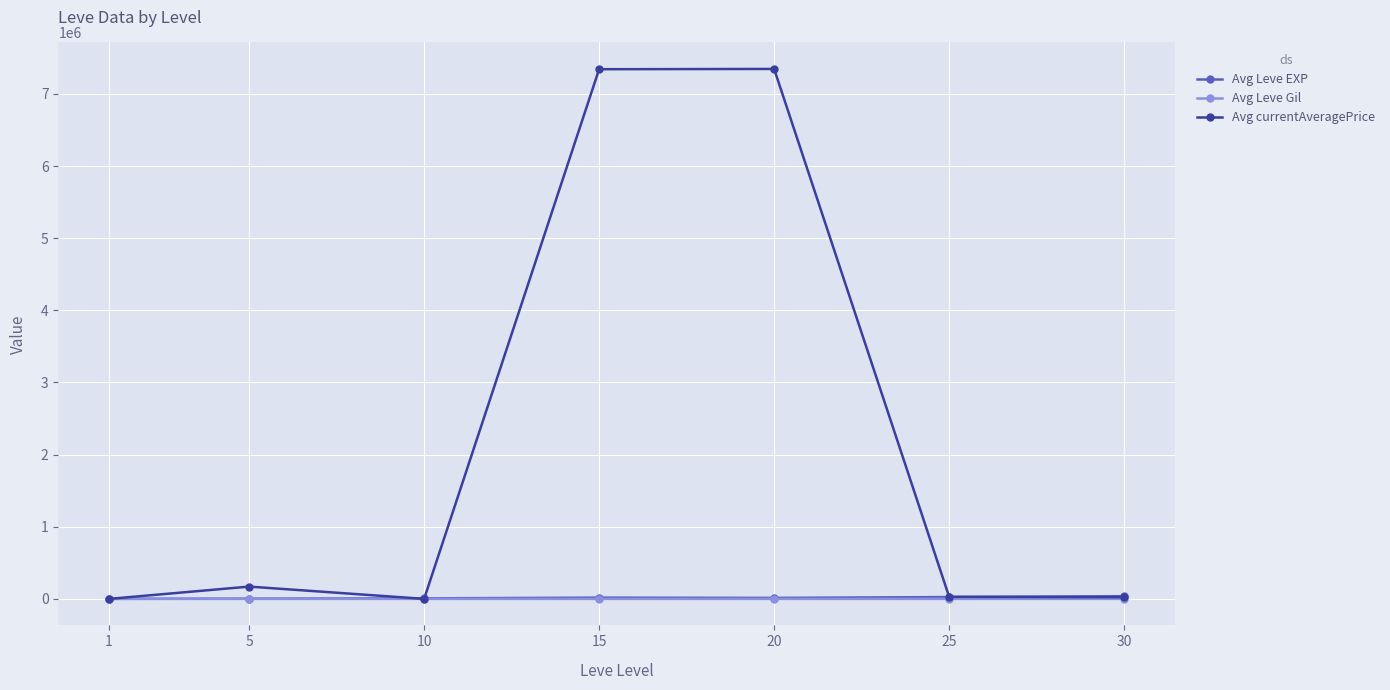

True or false: Avg currentAveragePrice has more than 2 points higher than both neighbors.

False